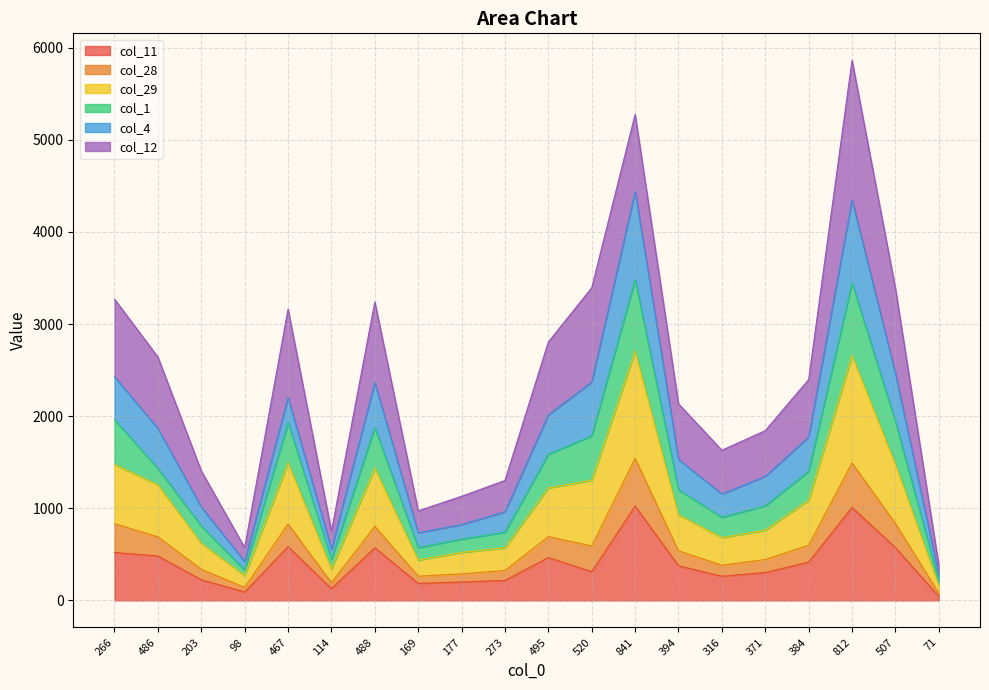

In col_11, how many points are lower than both neighbors (excluding endpoints)?

5